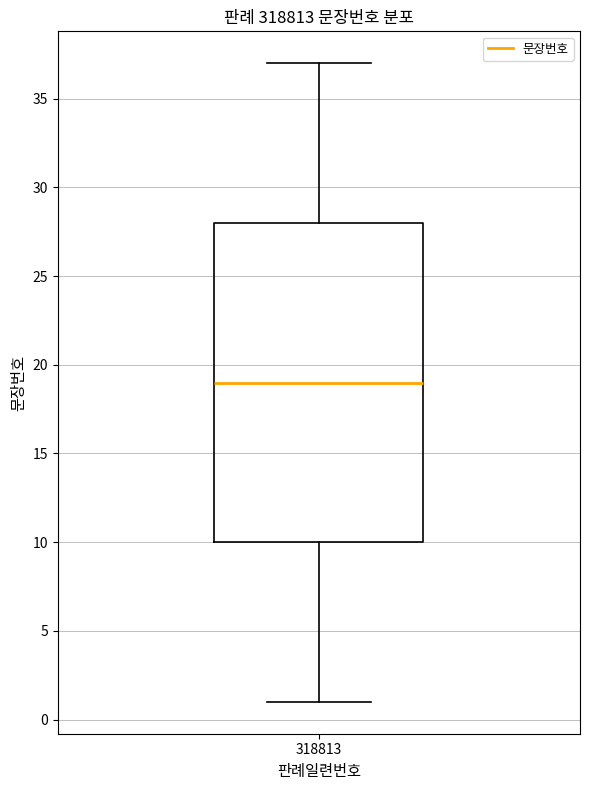

Where is the lower edge of the box at x = 318813 on the y-axis? The values are not printed on the chart, so give them approximately, as read against the axis.

10